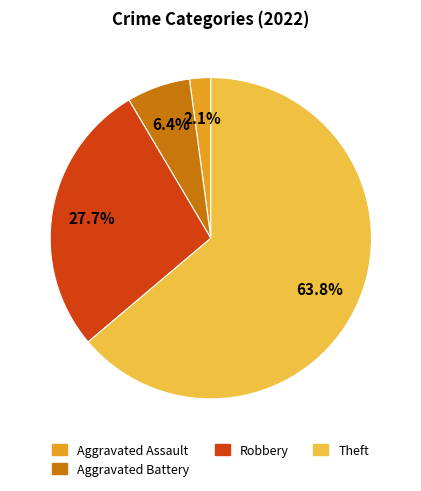

Which category has the biggest portion of the pie?

Theft